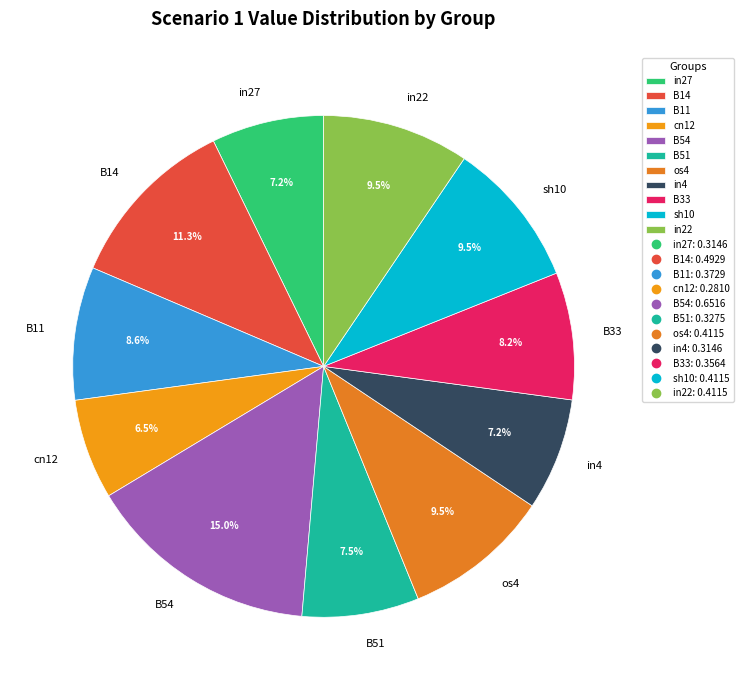

What percentage do B54 and in4 together represent?

22.2%